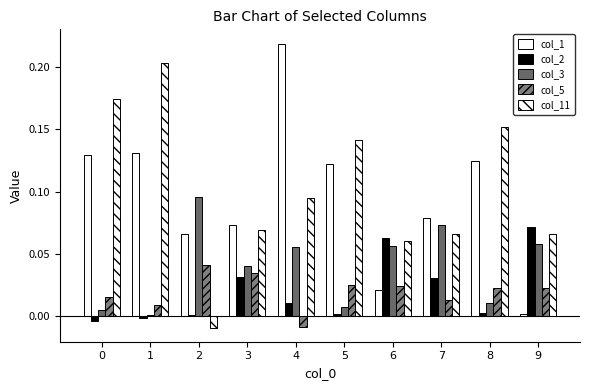

What is the difference between the maximum and second lowest values in the col_1 series?

0.2